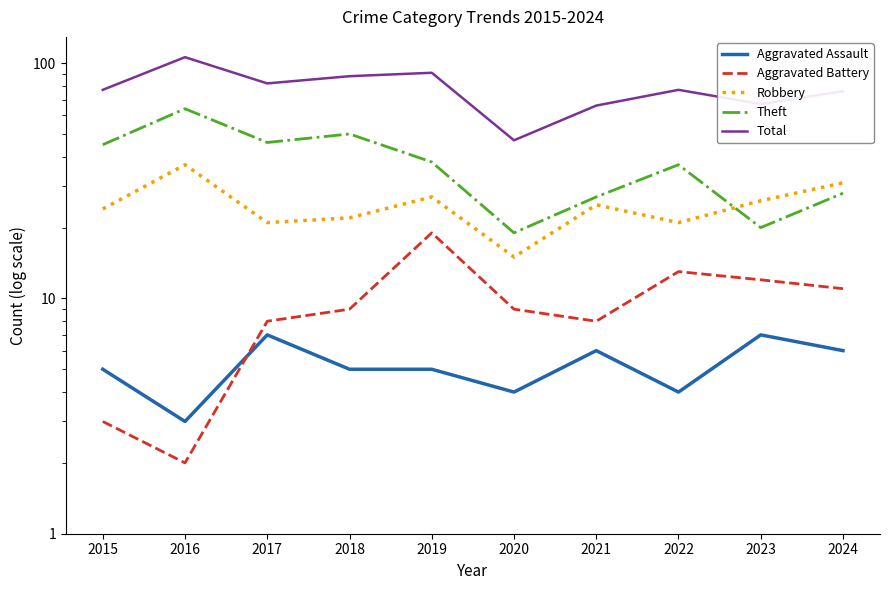

Between 2015 and 2021, which is larger?

2021